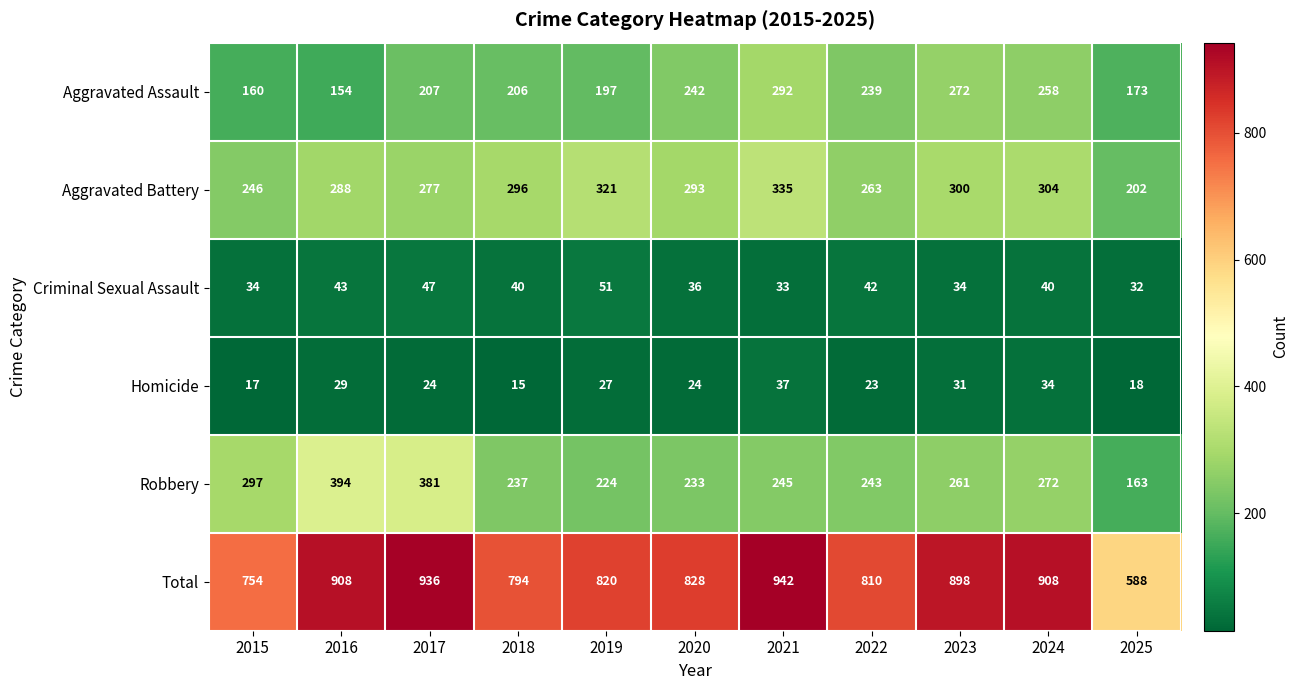

Which series changed the most between 2017 and 2022?

Robbery